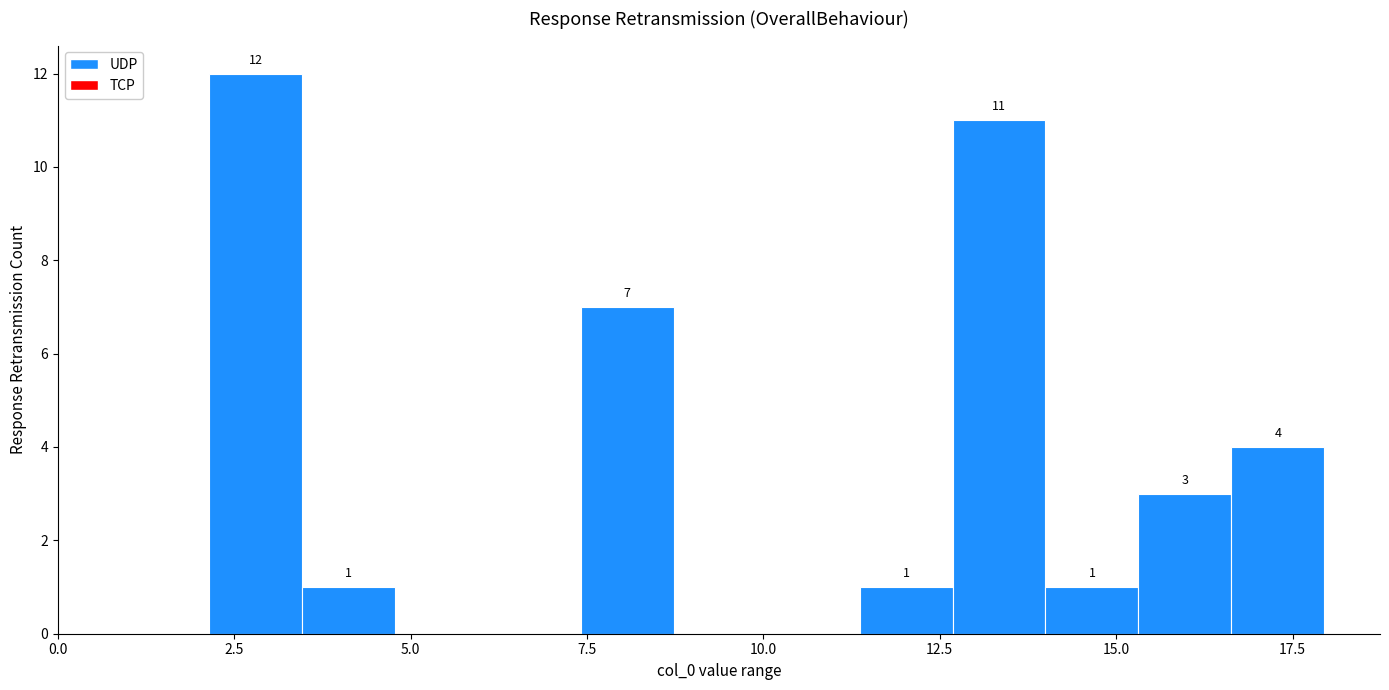

Read against the x-axis, roughly where is the centre of the tallest bar?

3.0